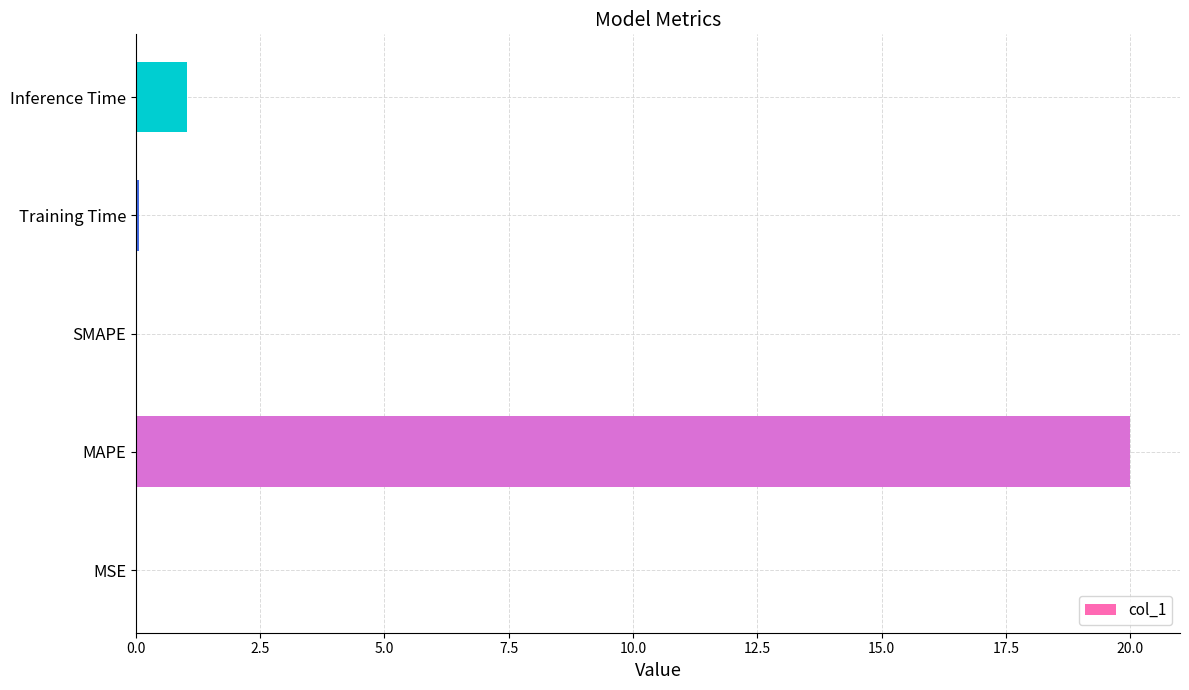

Which has a higher value, MAPE or Inference Time?

MAPE